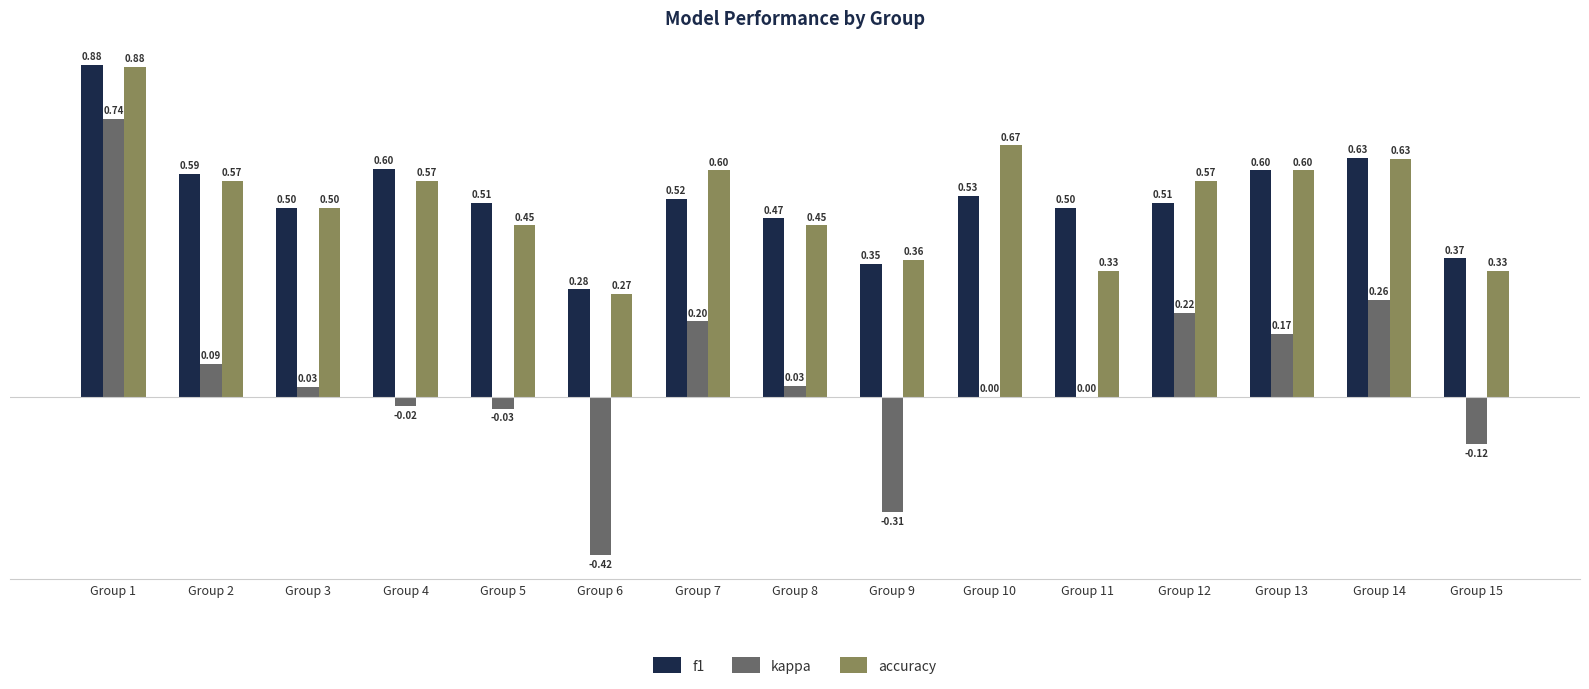

Which series has the largest total across all categories?

f1